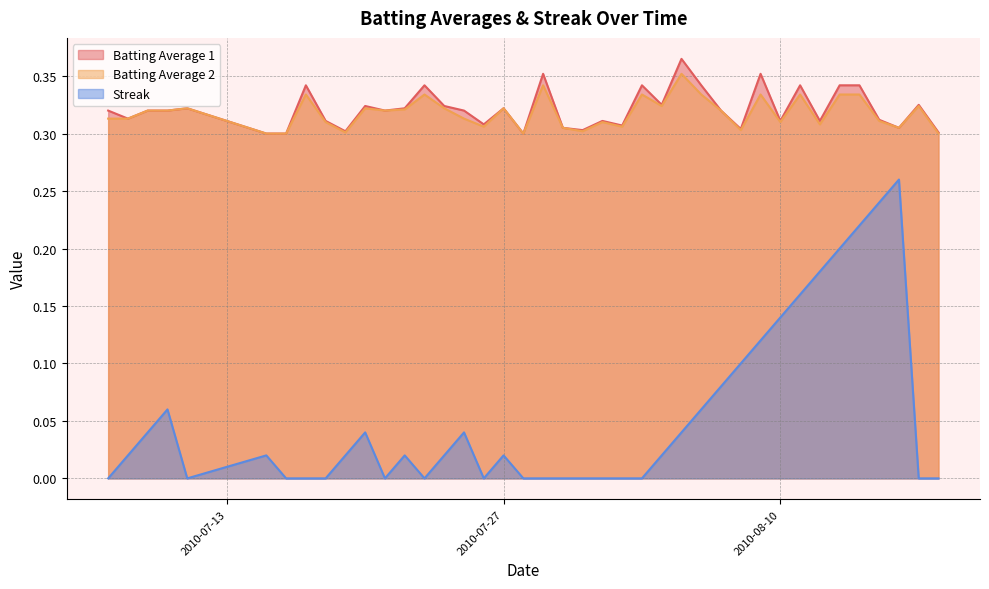

True or false: Streak and Batting Average 2 cross at least once.

False